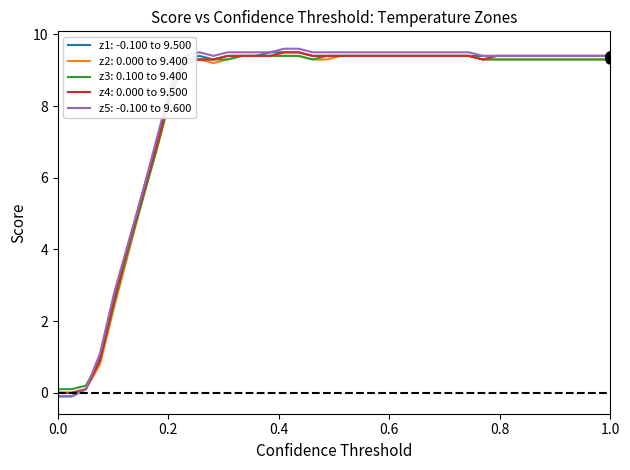

What is the maximum value for z4: 0.000 to 9.500?

9.5